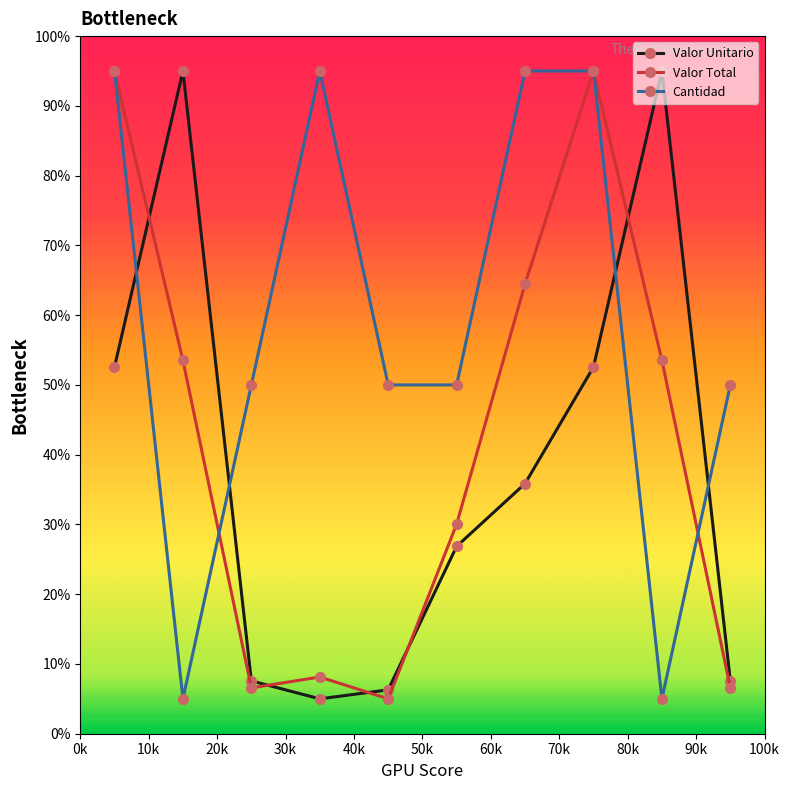

At how many categories does at least one series exceed 88?

6